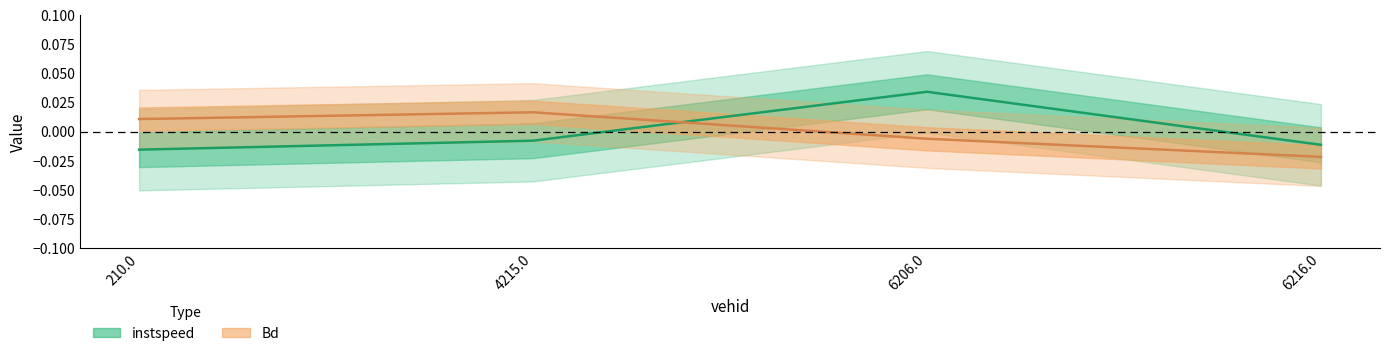

How many data points does each series have?

4